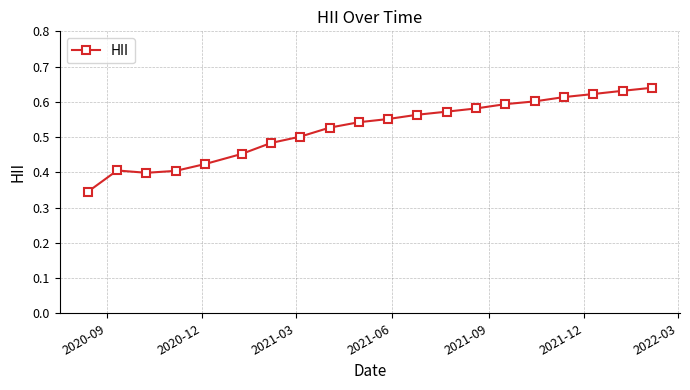

What is the sum of all values?

10.5